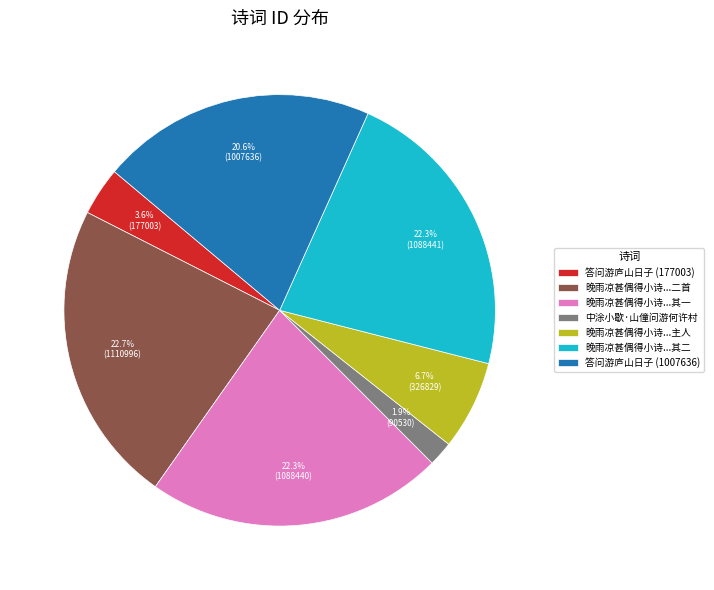

Which slice is the smallest?

中涂小歇·山僮问游何许村